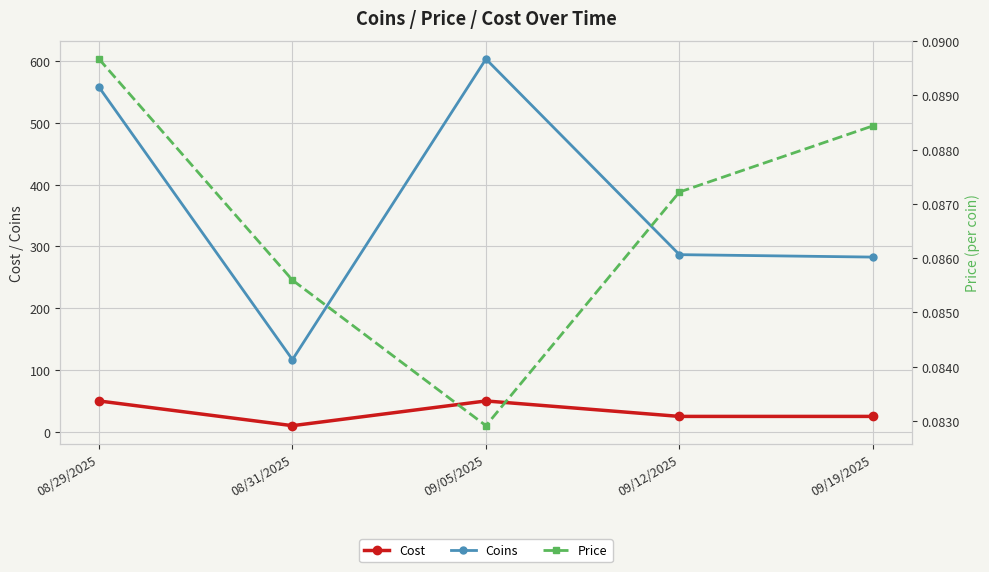

Reading left to right, list all the values displayed in this chart.

Cost: 50.0	10.0	50.0	25.0	25.0
Coins: 557.6	116.8	603.0	286.6	282.7
Price: 0.1	0.1	0.1	0.1	0.1